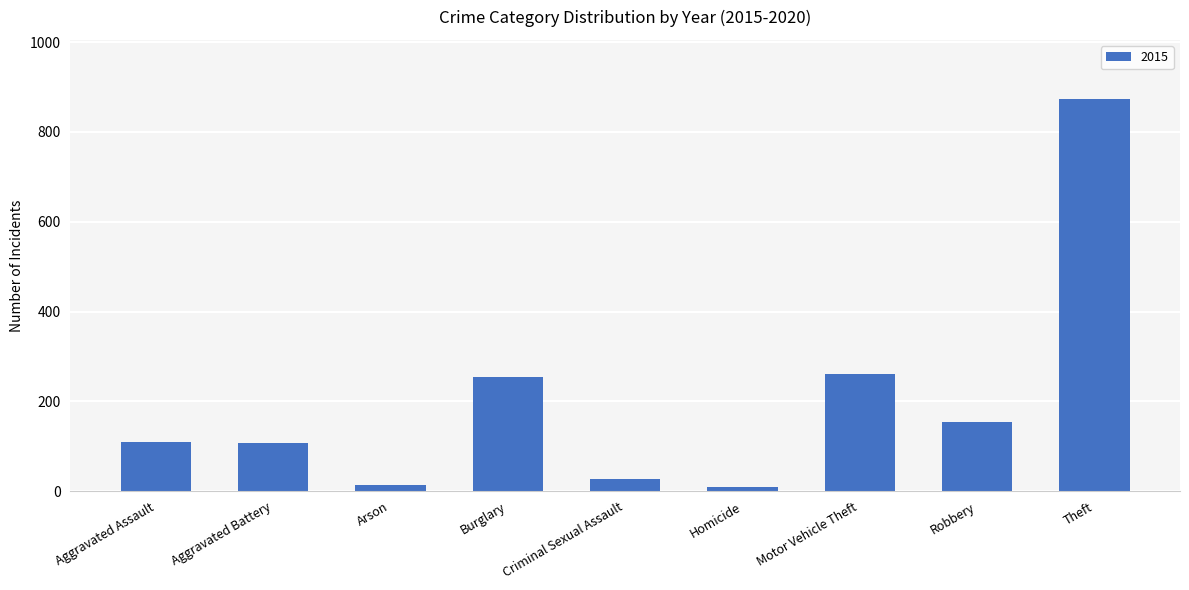

What is the label of the 2nd bar from the right?

Robbery